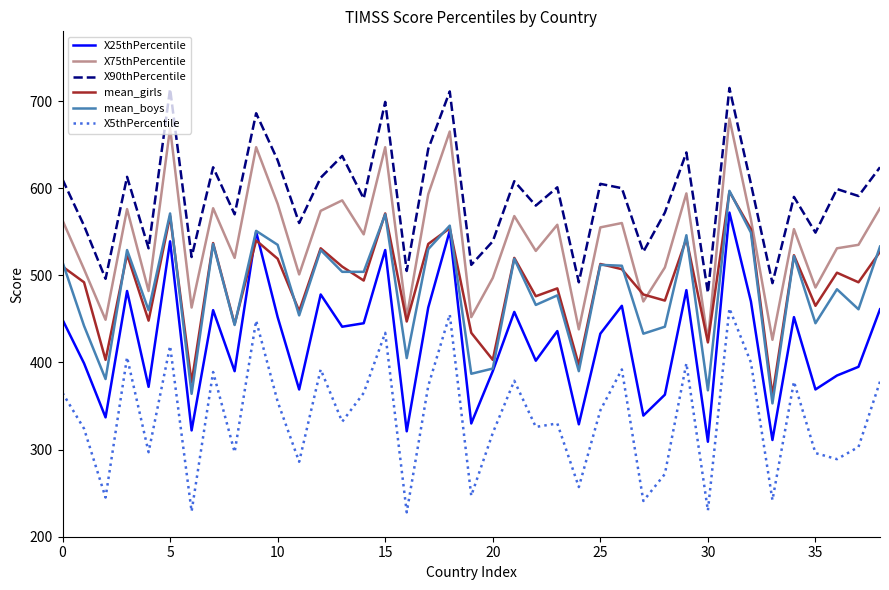

What is the greatest value displayed?

715